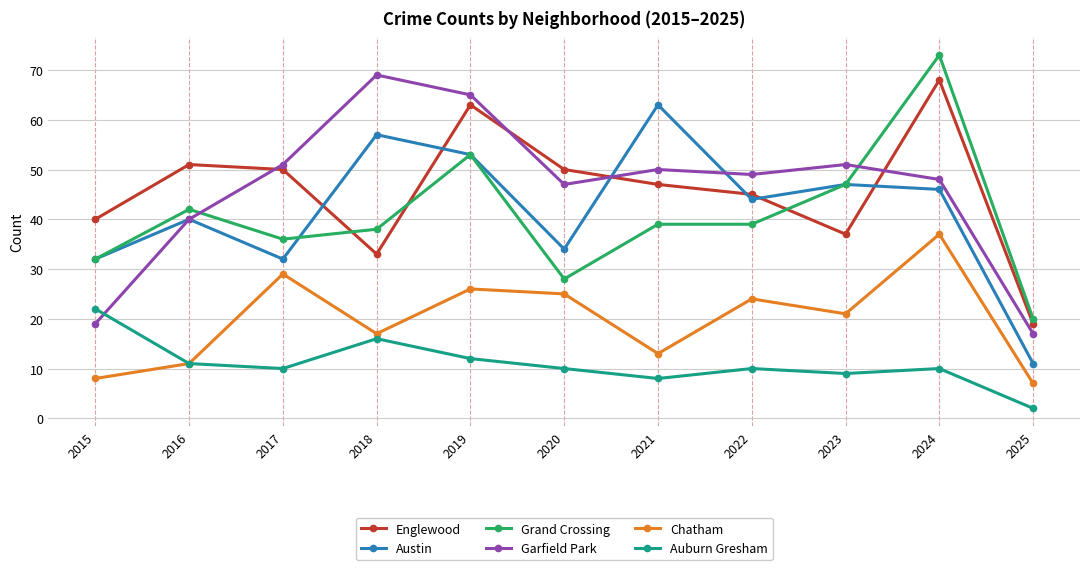

How many data points does each series have?

11